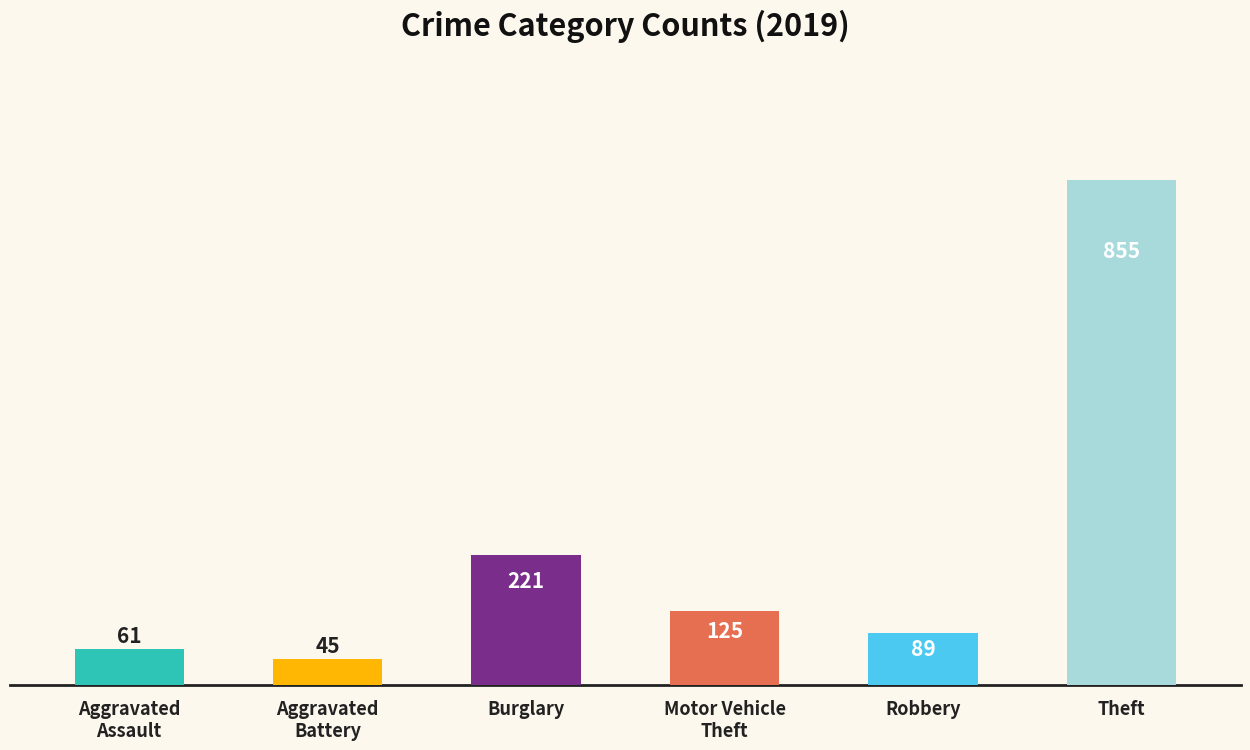

The chart shows a value of 855 at Theft. True or false?

True